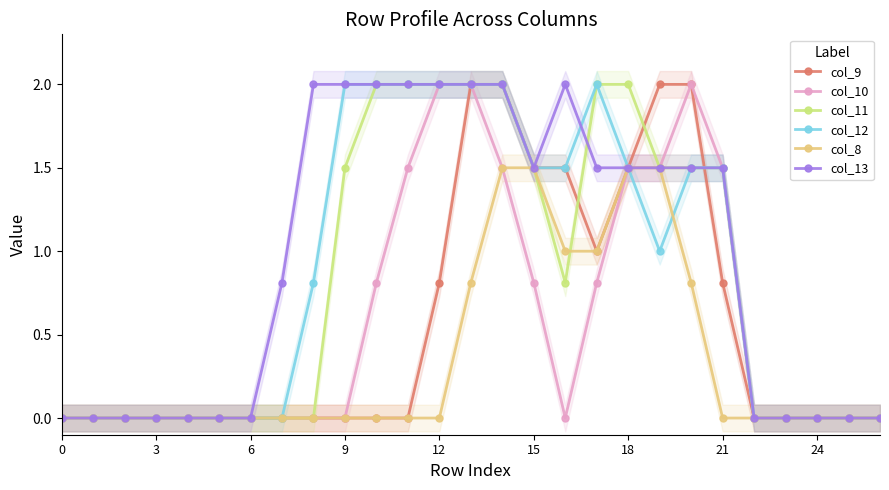

True or false: col_8 and col_10 cross at least once.

False